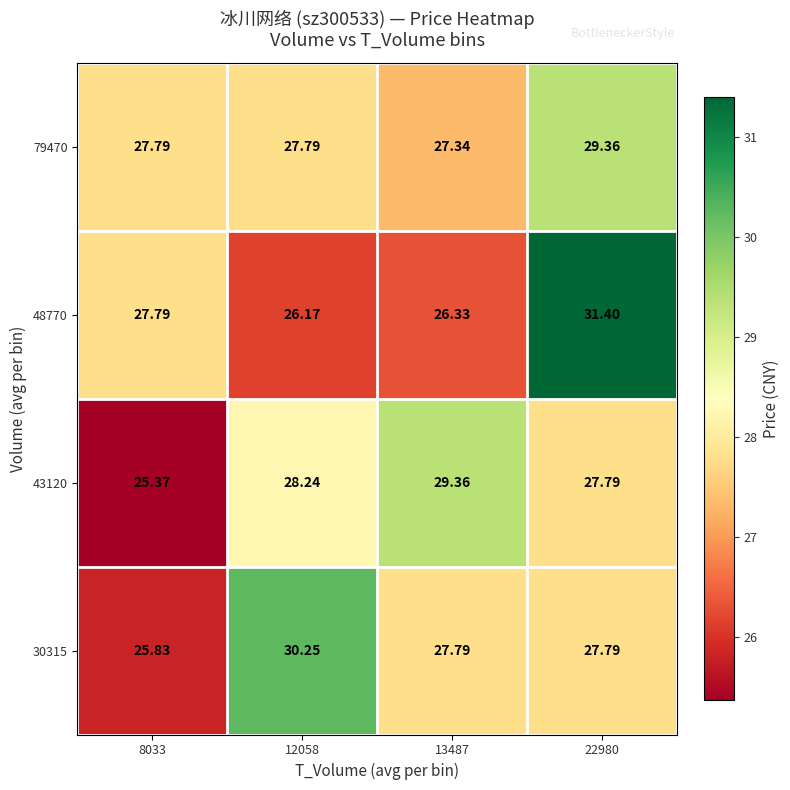

At how many categories does at least one series exceed 26?

4